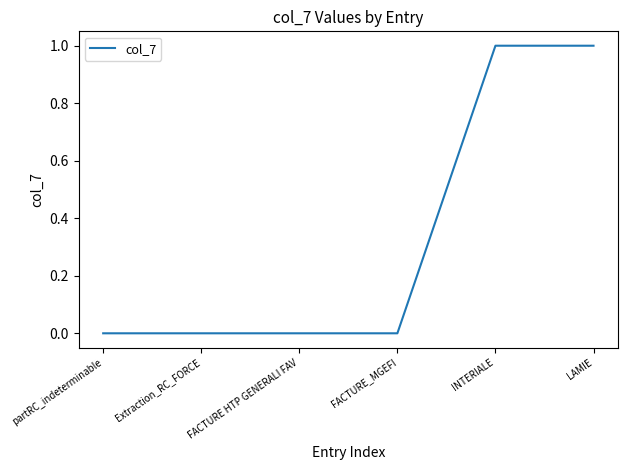

Is it true that the value at Extraction_RC_FORCE is 0?

True